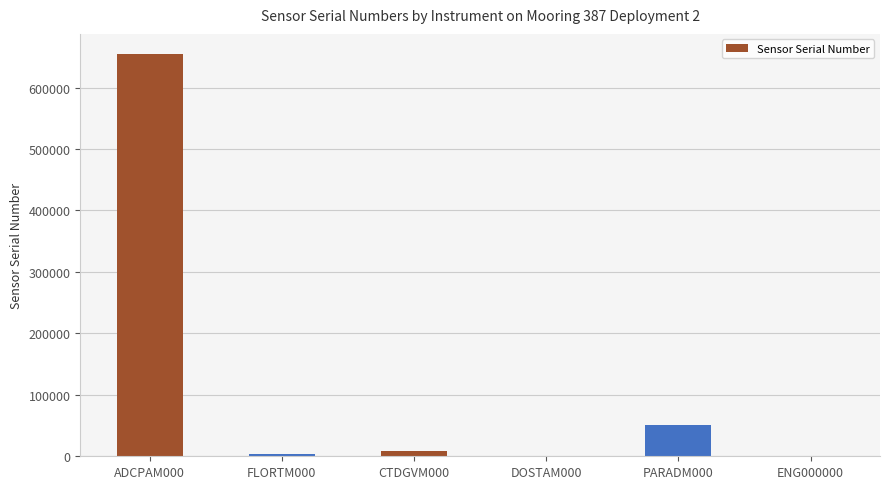

At which category does the chart reach its peak across all series?

ADCPAM000